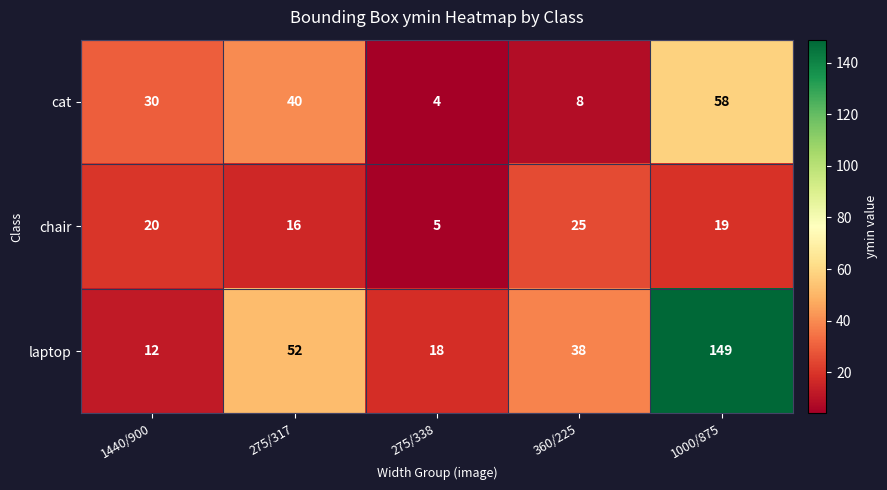

What is the difference between the laptop values at 275/338 and 360/225?

20